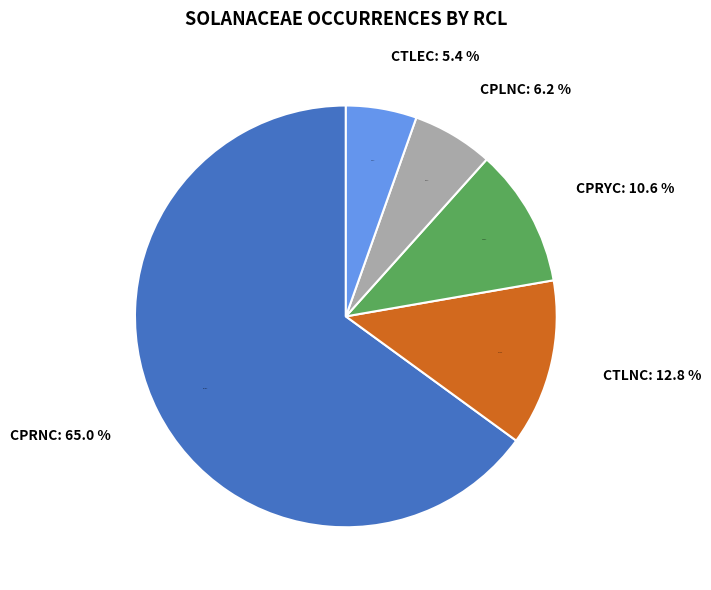

The CTLEC slice represents 1% of the pie. True or false?

False